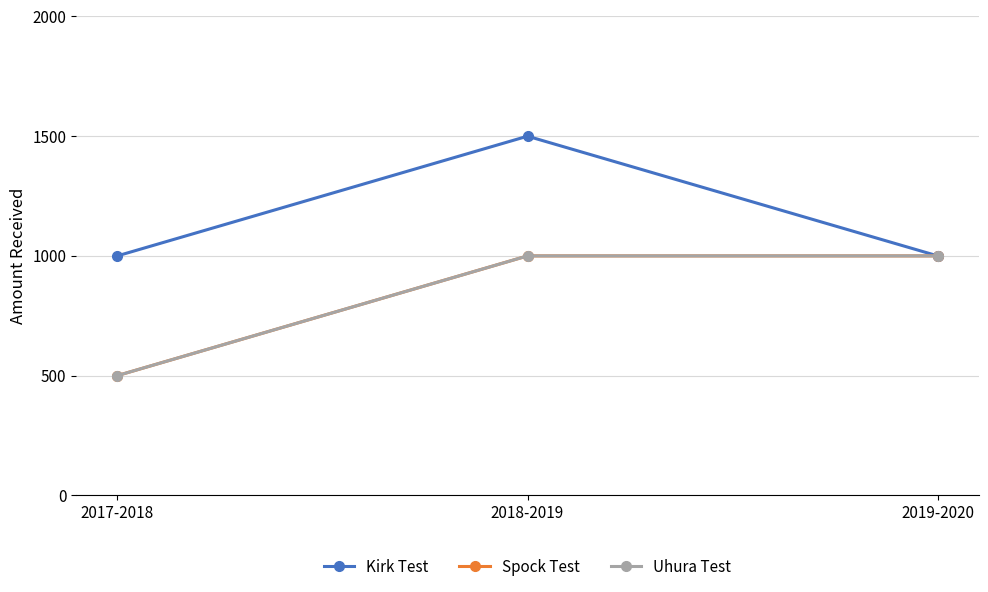

Is this an area chart (filled region under the line)?

No